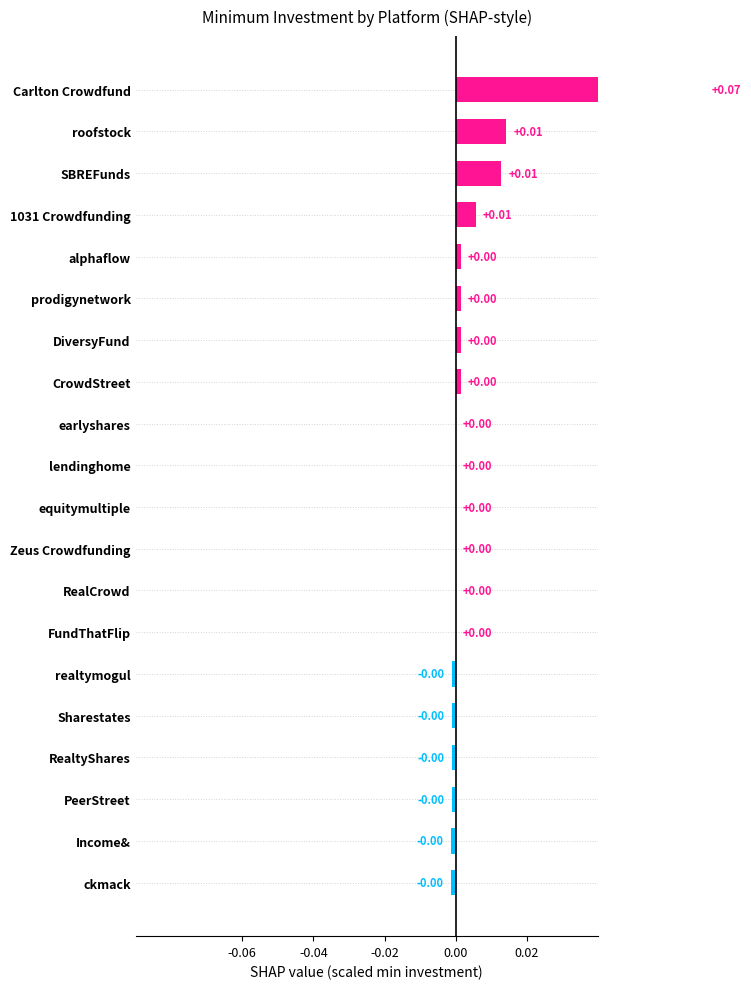

What is the maximum value shown in the chart?

0.1